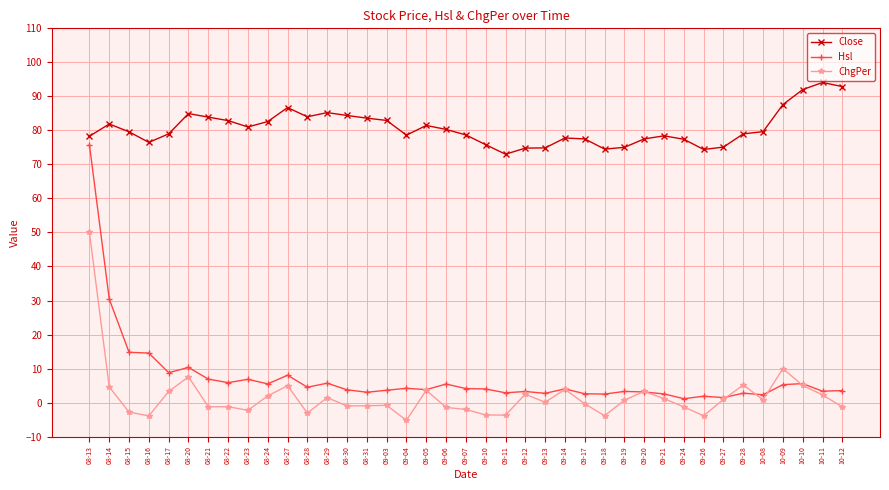

Does the chart have visible grid lines?

Yes